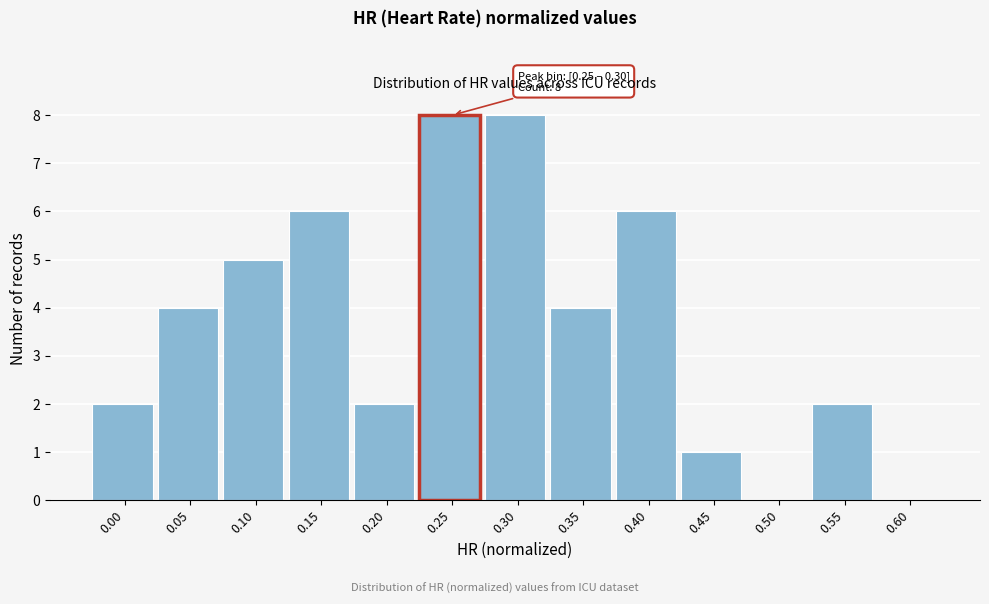

Reading left to right, list all the values displayed in this chart.

0.00=2	0.05=4	0.10=5	0.15=6	0.20=2	0.25=8	0.30=8	0.35=4	0.40=6	0.45=1	0.50=0	0.55=2	0.60=0